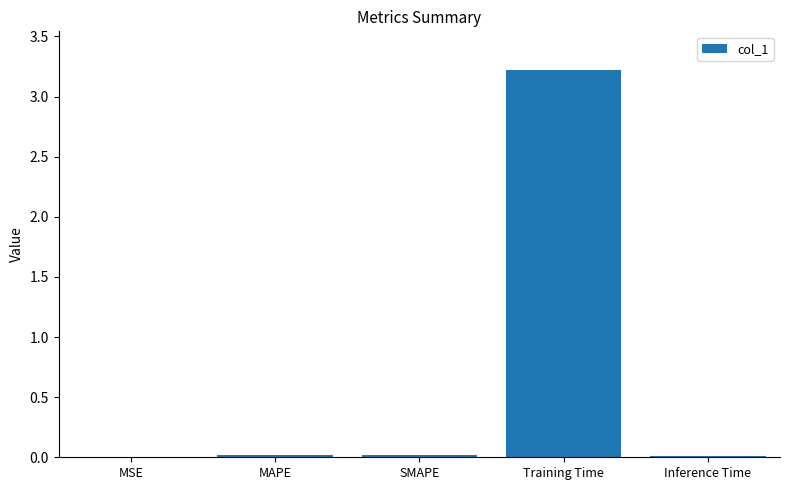

Which label corresponds to the largest value in the chart?

Training Time